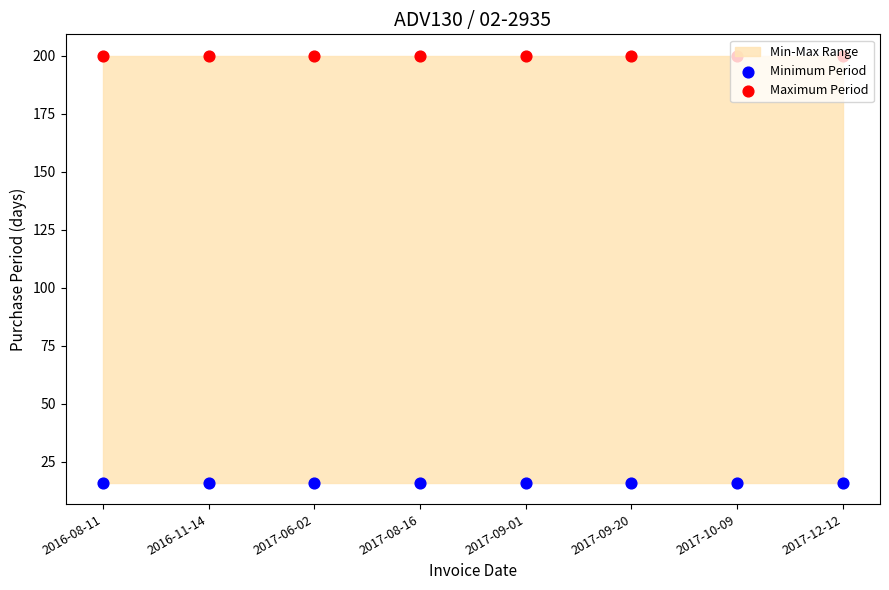

What is the total value across all series at 2017-09-20?

216